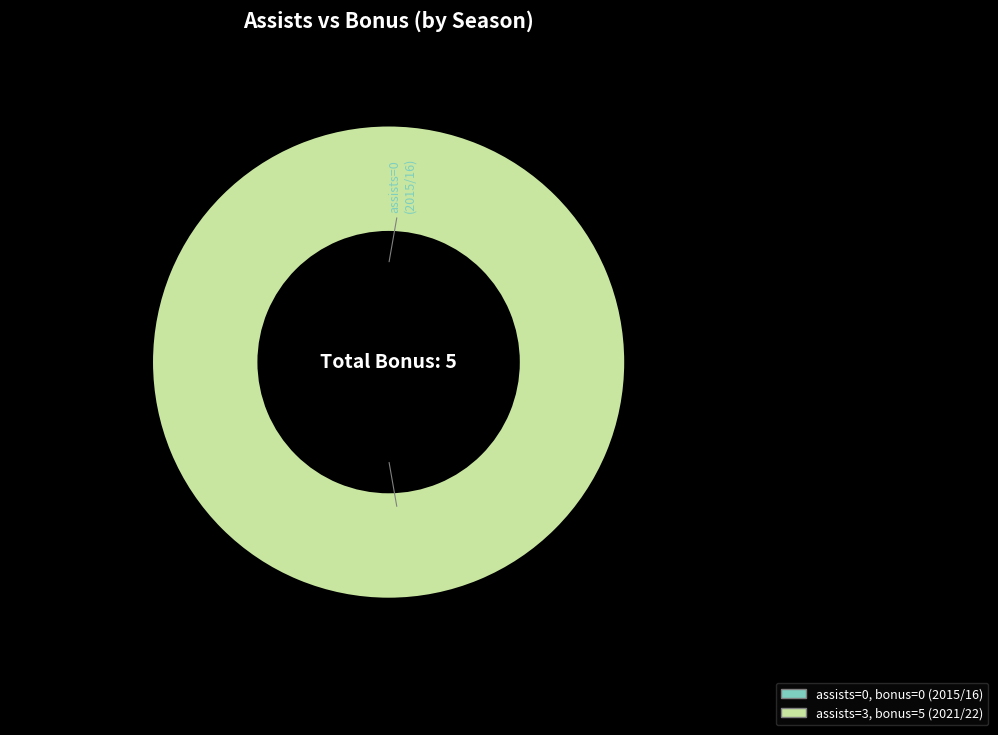

Which slice represents more than half of the pie?

assists: 3